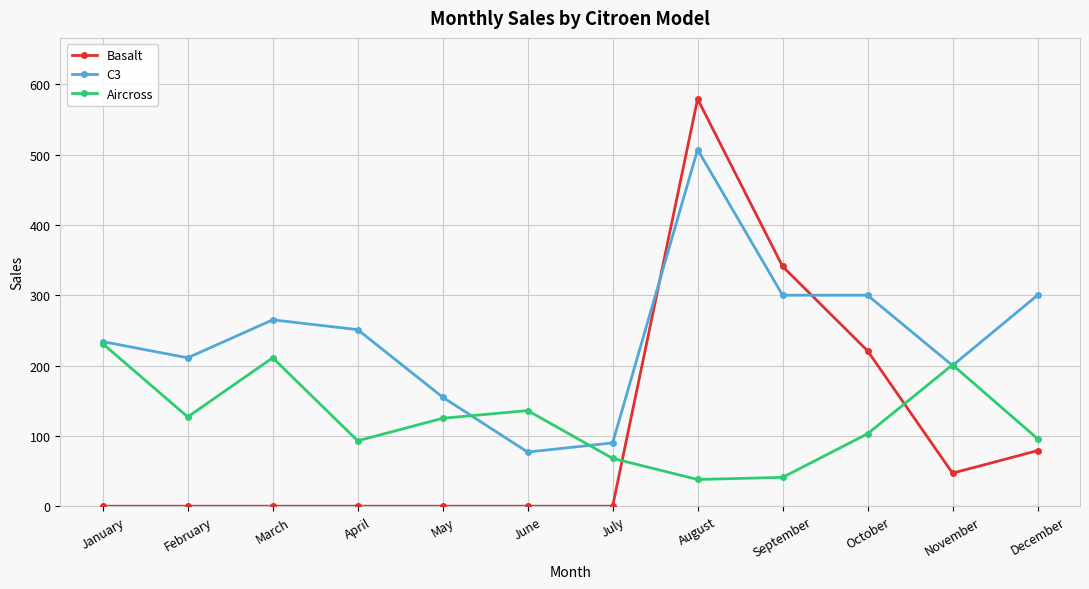

True or false: Aircross has more than 0 interior local peaks.

True